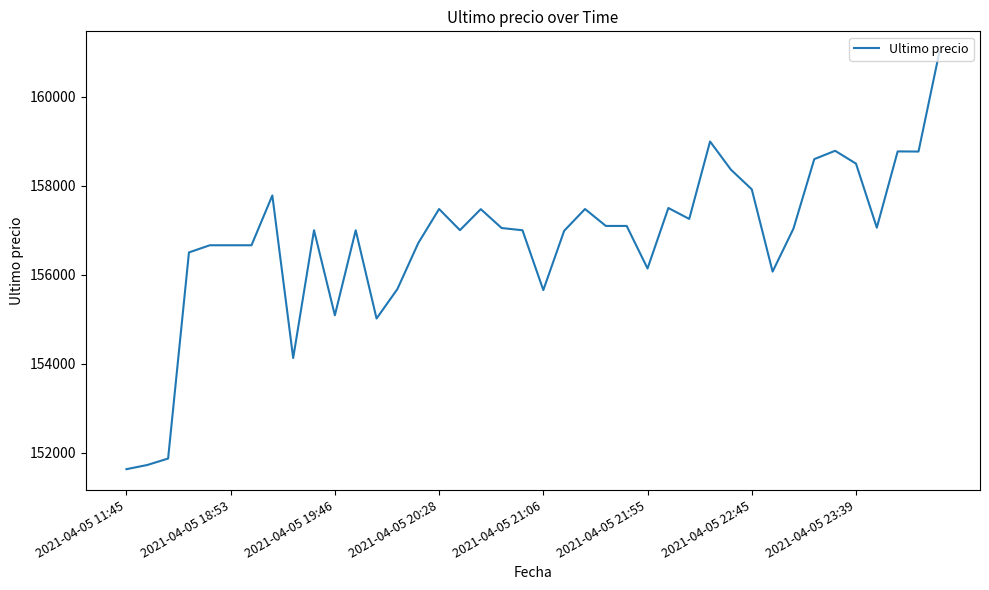

What is the difference between the maximum and minimum values?

9367